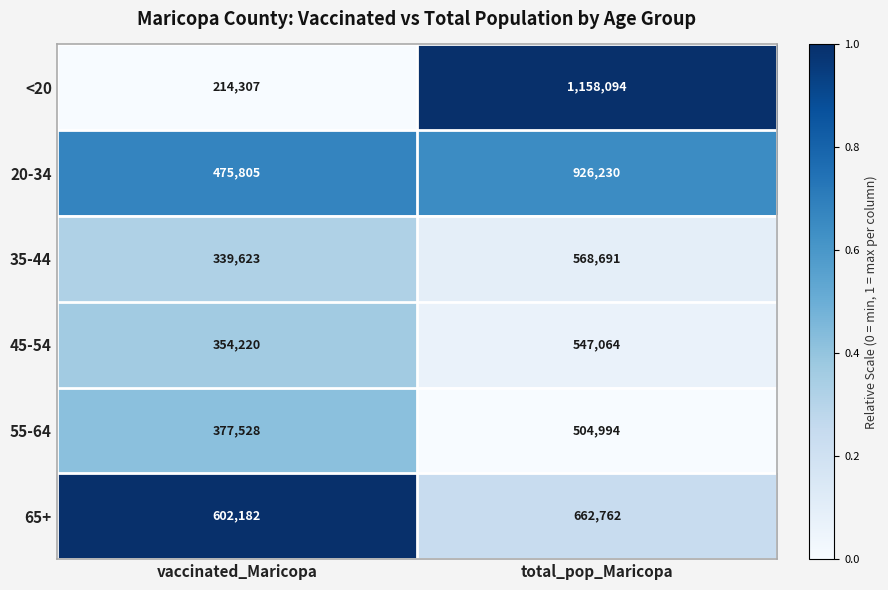

What is the sum of all 55-64 values?

882522